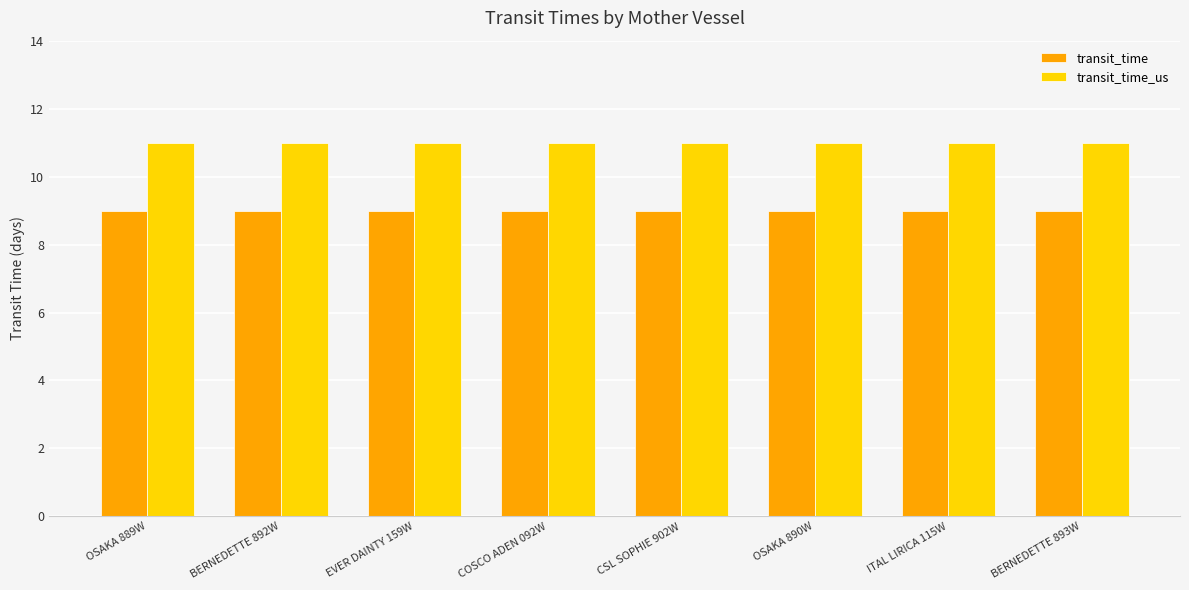

What are all the series names shown in the legend?

transit_time, transit_time_us